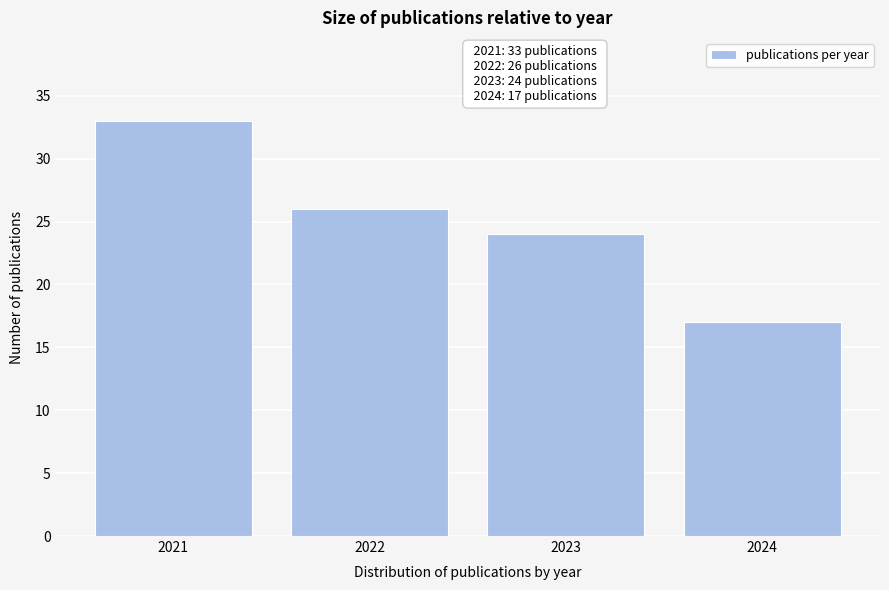

Reading left to right, extract all data points from this chart.

33	26	24	17